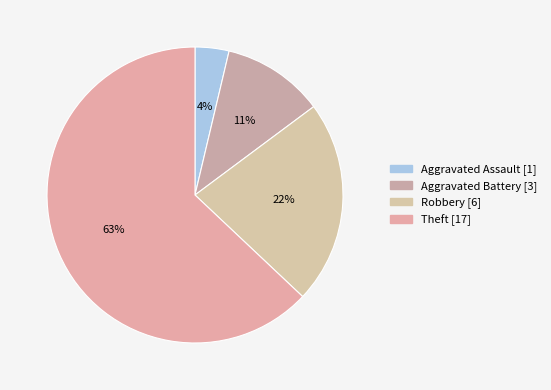

What is the largest slice in the pie chart?

Theft